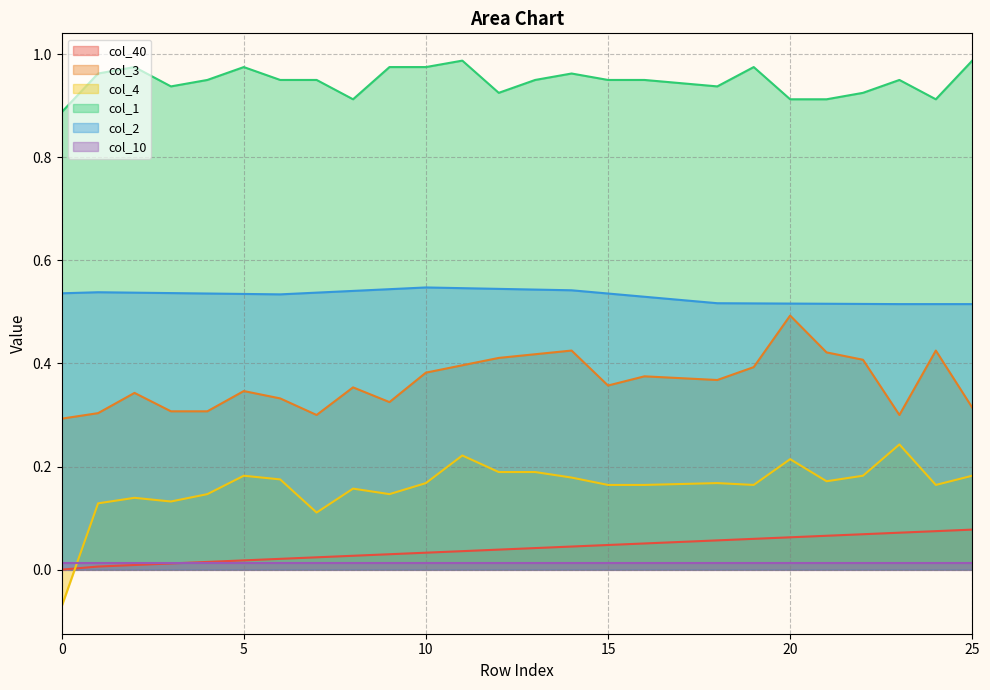

How many categories are shown in the chart?

26